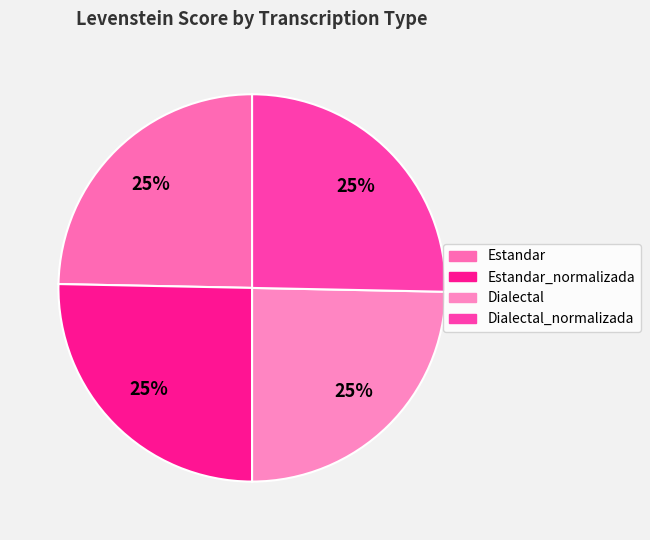

Is there any slice that represents more than half of the pie?

No